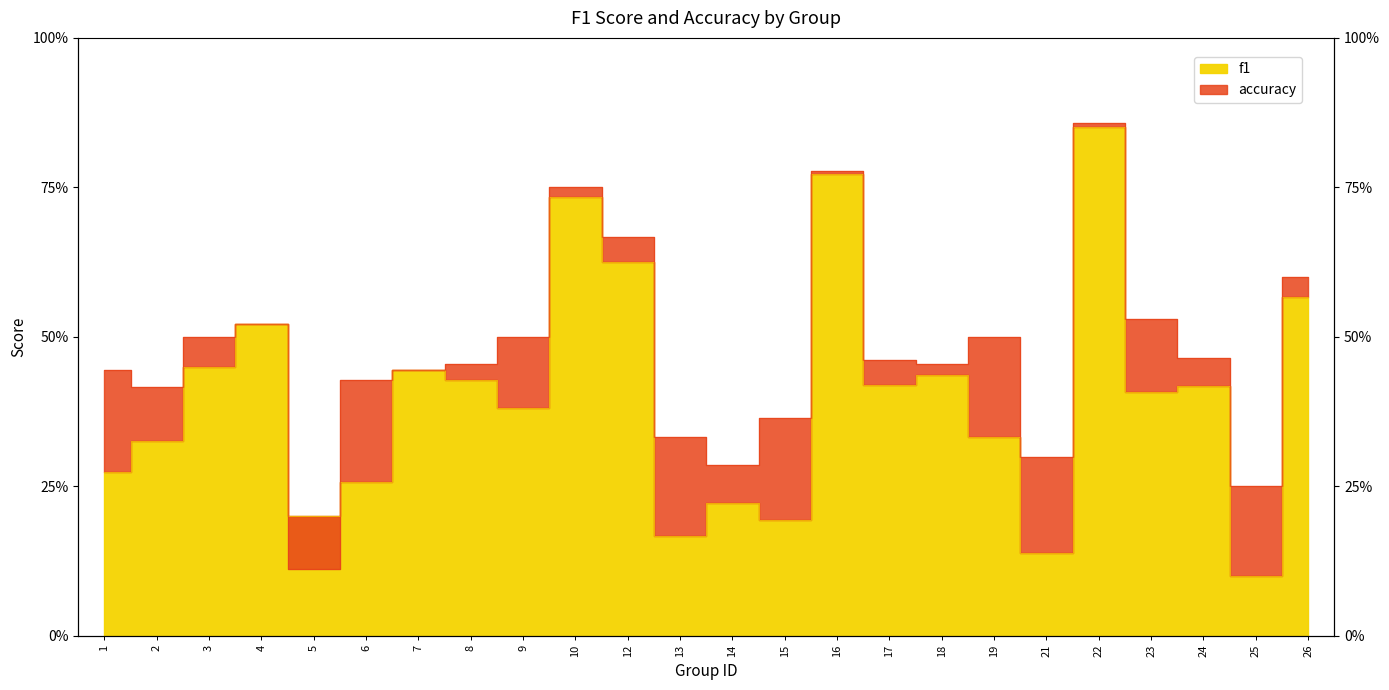

Where do accuracy and f1 first cross each other?

5 and 6